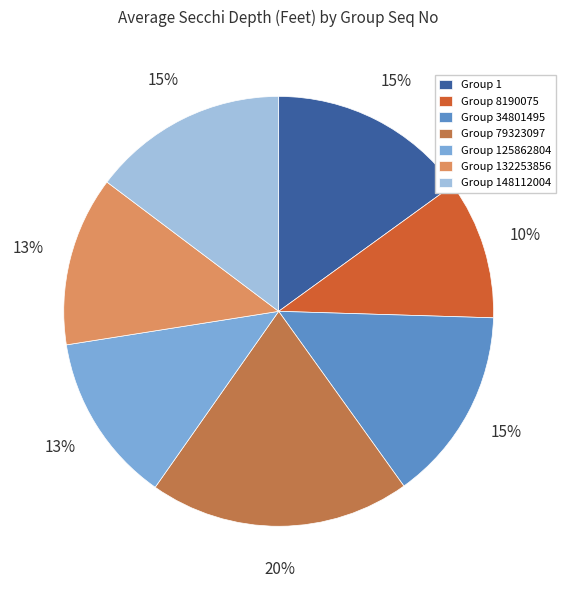

To the nearest percent, what portion does Group 79323097 represent?

20%